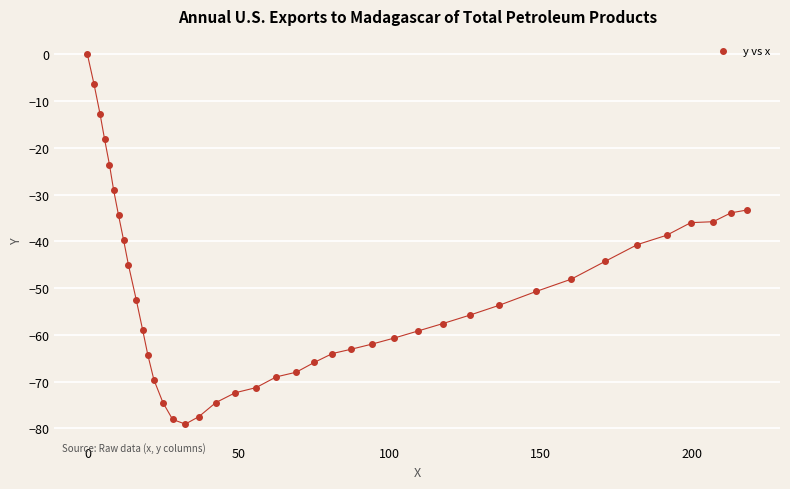

What is the range of X values (max minus min)?

218.3